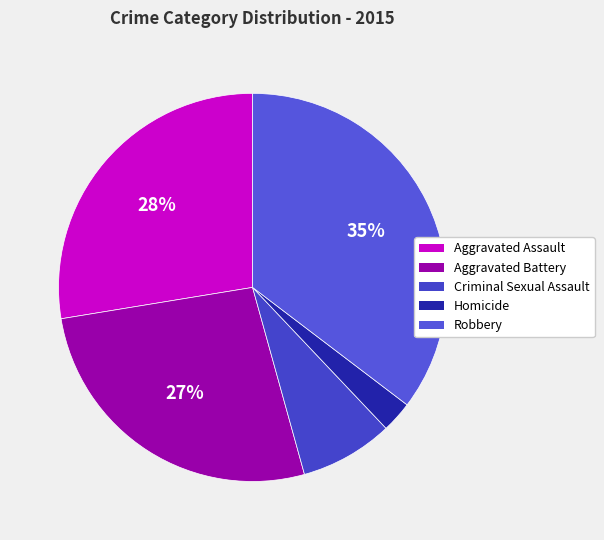

Count the number of slices in the pie.

5